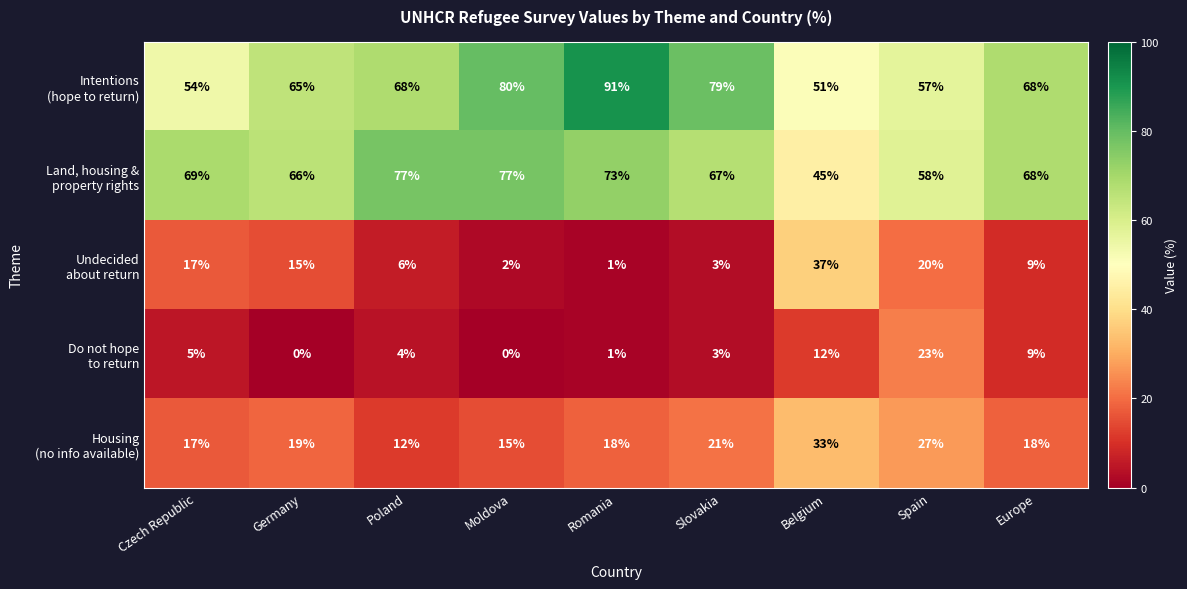

What is the total value across all series at Romania?

184